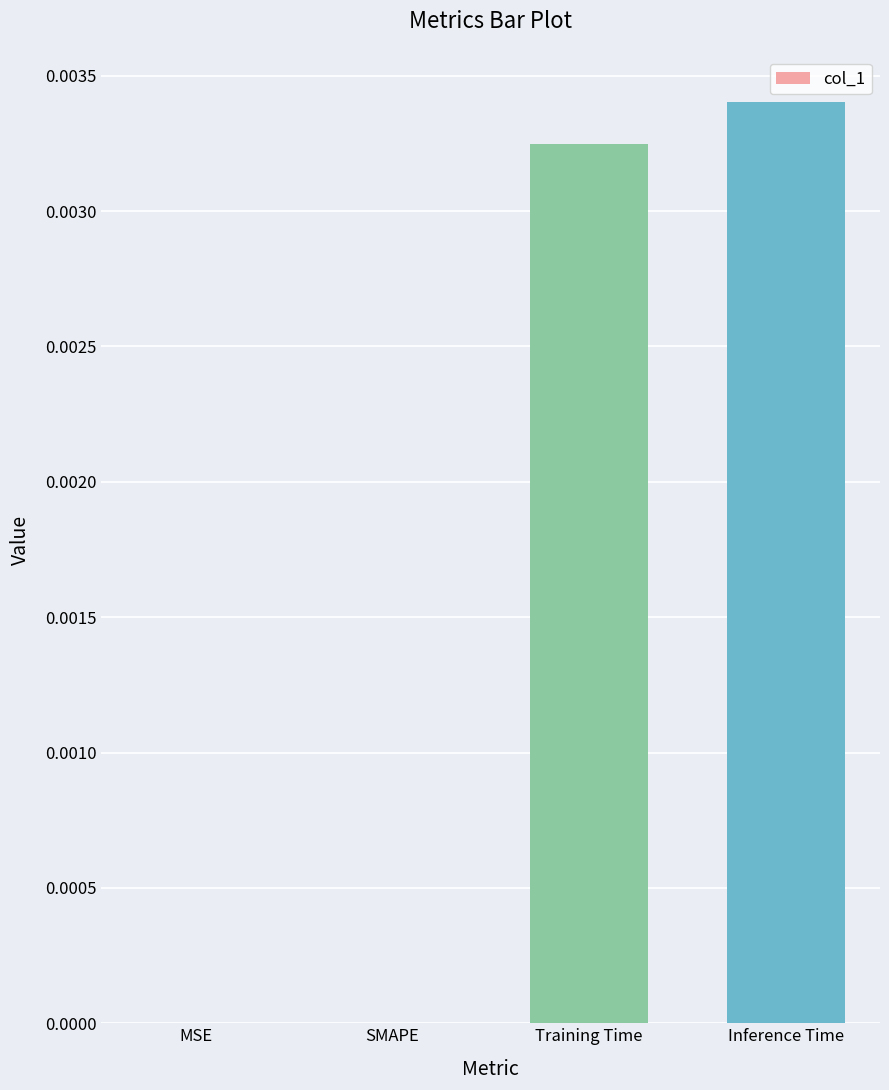

How many categories are shown in the chart?

4